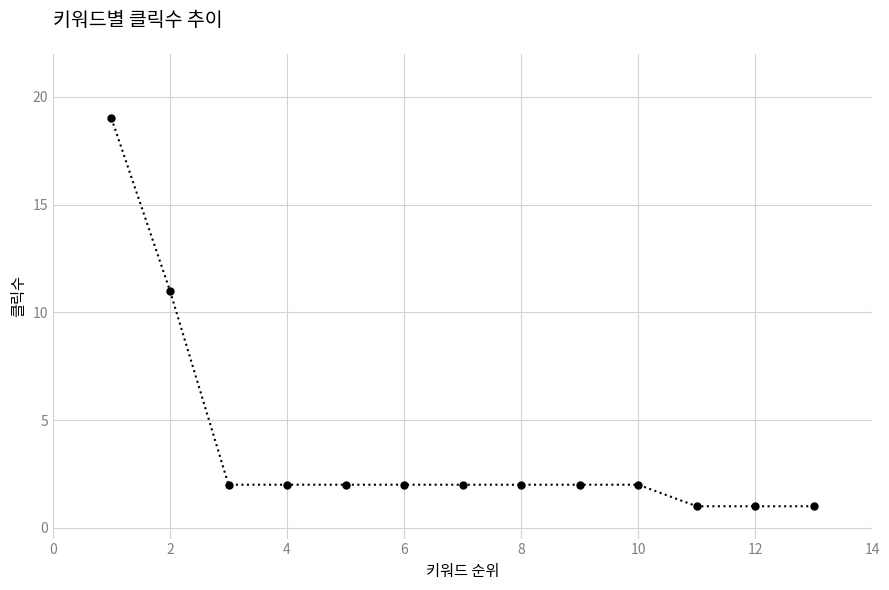

What is the greatest value displayed?

19